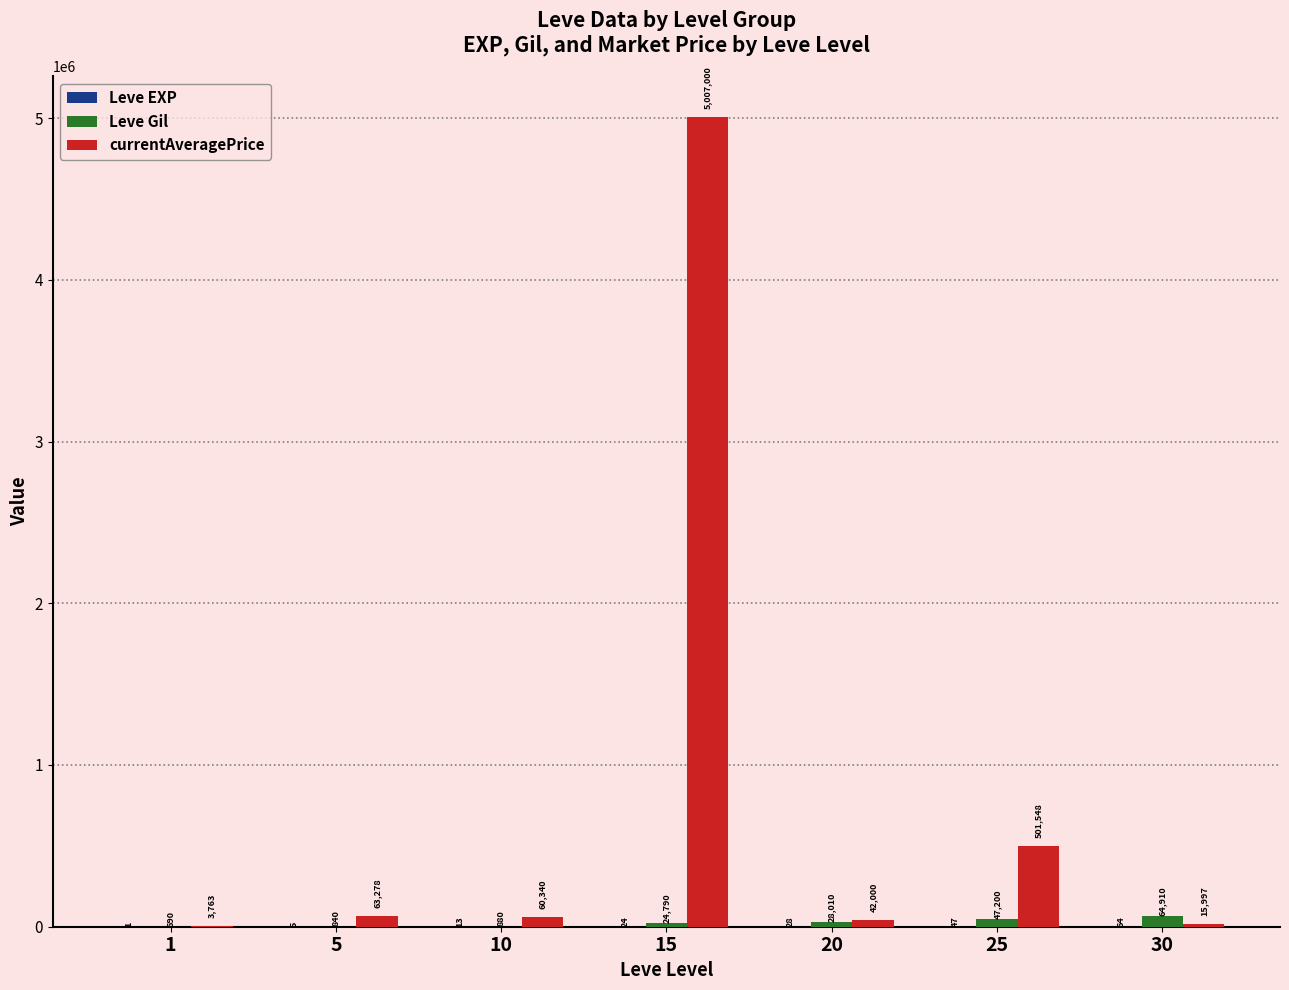

Which label corresponds to the largest value in the chart?

15